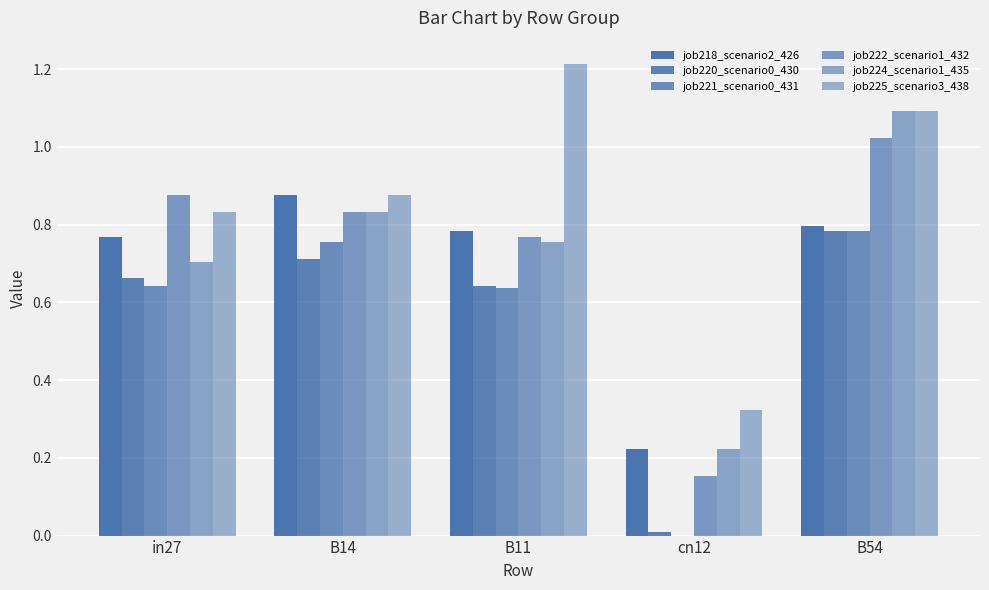

Rank the series by their maximum value, from lowest to highest.

job220_scenario0_430, job221_scenario0_431, job218_scenario2_426, job222_scenario1_432, job224_scenario1_435, job225_scenario3_438